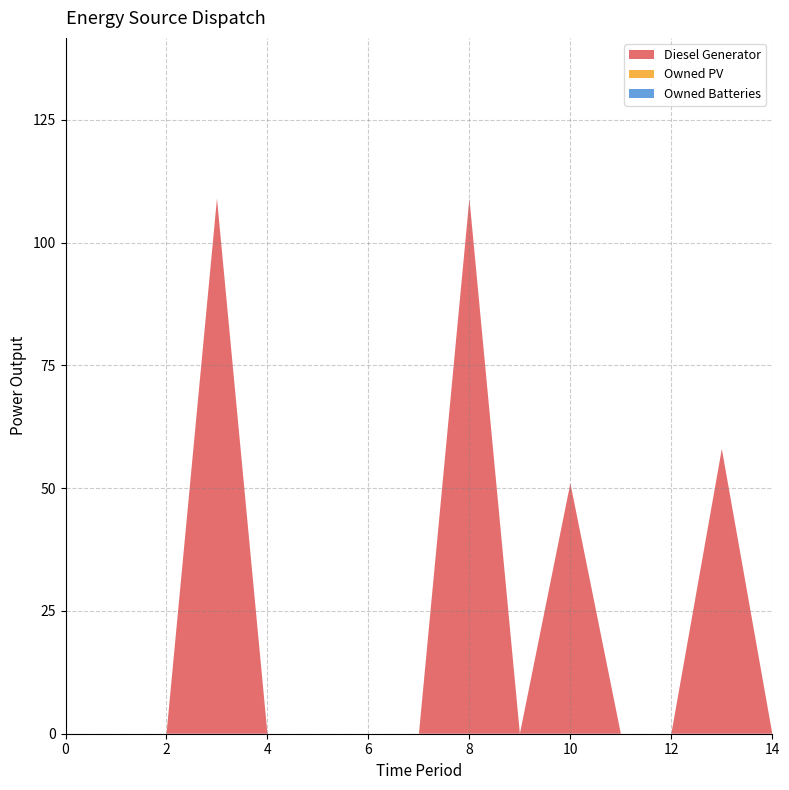

Reading left to right, transcribe all the data shown in this chart.

Diesel Generator: 0.0	0.0	0.0	109.0	0.0	0.0	0.0	0.0	109.0	0.0	51.0	0.0	0.0	58.0	0.0
Owned PV: 0.0	0.0	0.0	0.0	0.0	0.0	0.0	0.0	0.0	0.0	0.0	0.0	0.0	0.0	0.0
Owned Batteries: 0.0	0.0	0.0	0.0	0.0	0.0	0.0	0.0	0.0	0.0	0.0	0.0	0.0	0.0	0.0